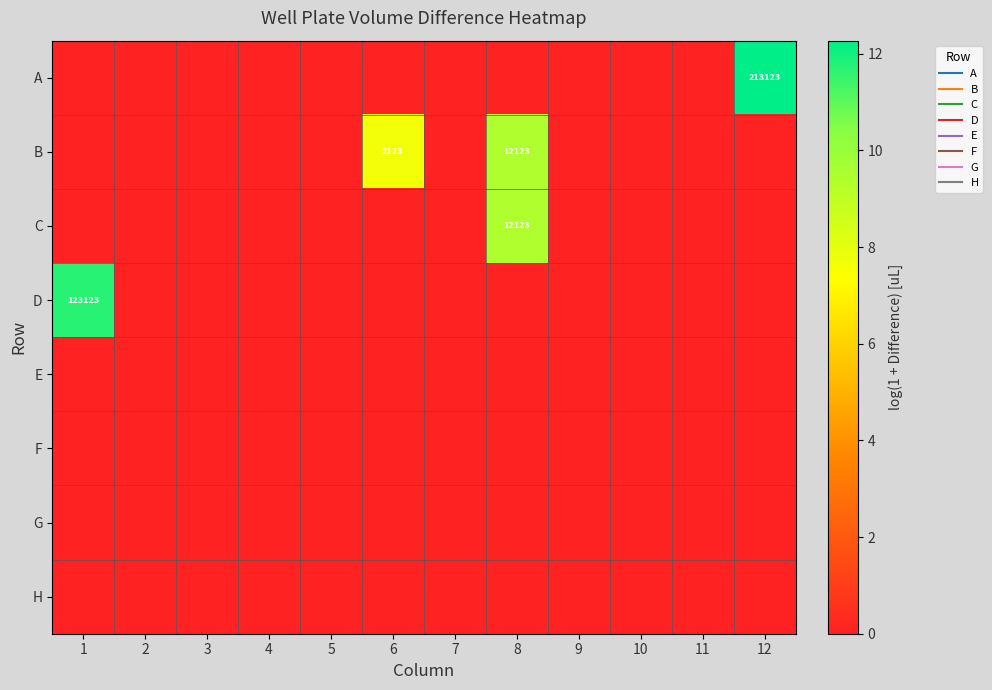

At which category is the sum across all series the highest?

8